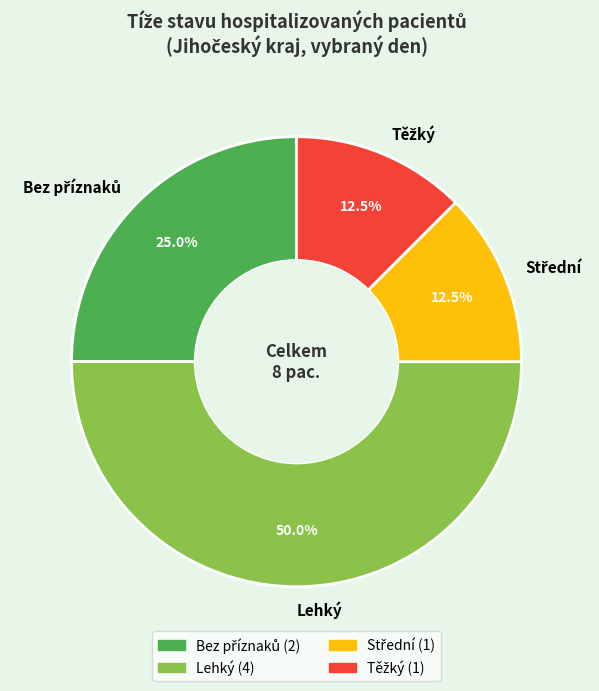

To the nearest percent, what percentage of the pie is Lehký?

50%